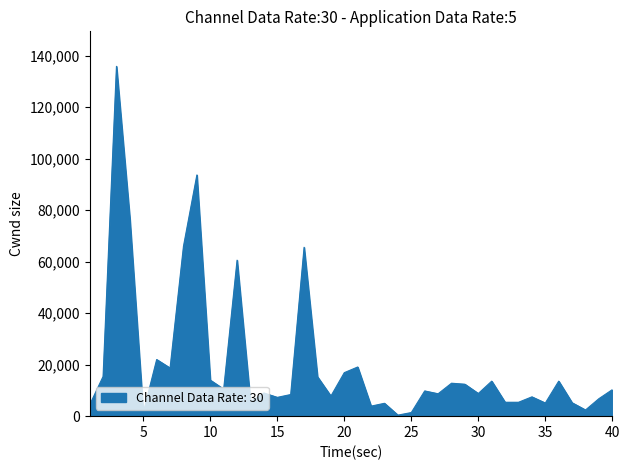

What is the greatest value displayed?

135900